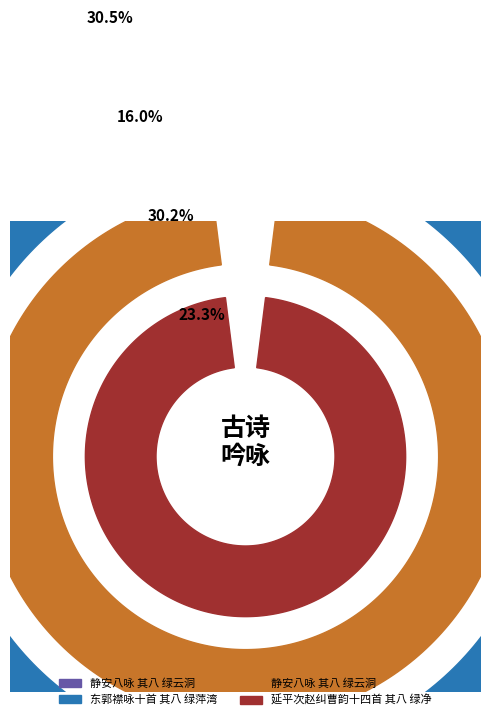

To the nearest percent, what is the difference between the 延平次赵纠曹韵十四首 其八 绿净 and 静安八咏 其八 绿云洞 slice percentages?

7%